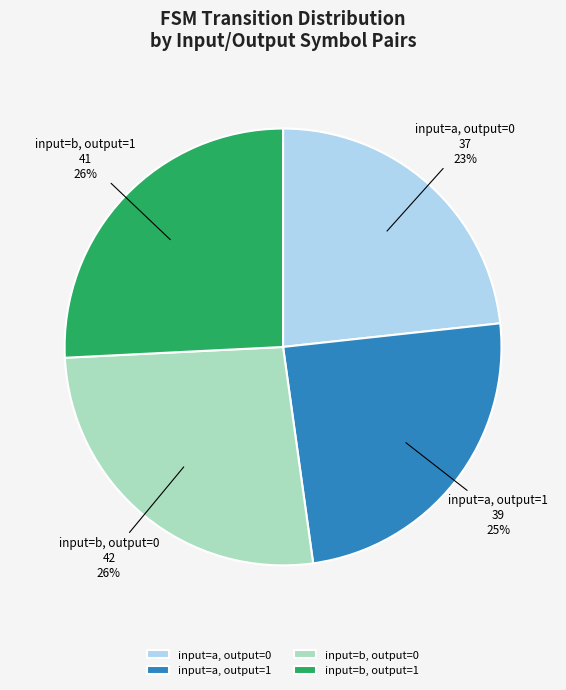

Is there any slice that represents more than half of the pie?

No